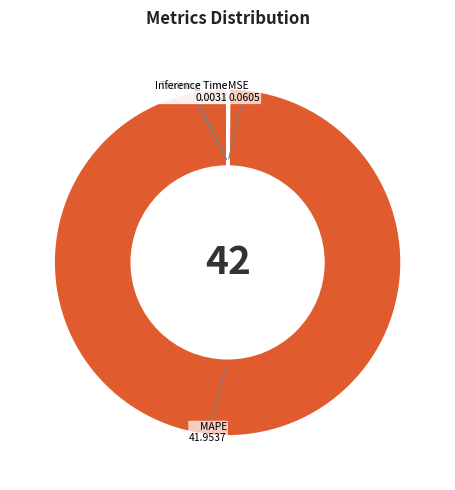

Is there a majority slice in this chart?

Yes